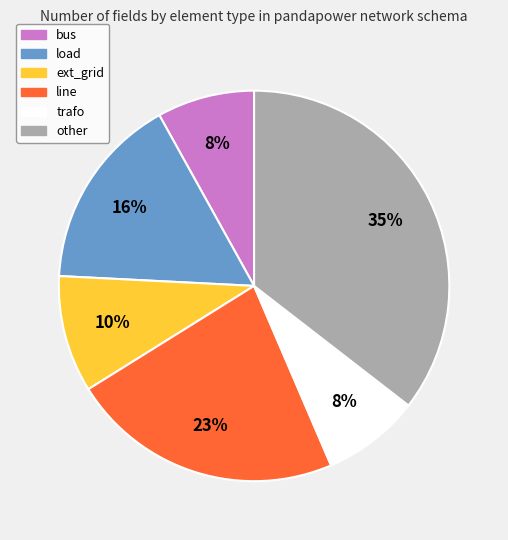

Between other and bus, which is larger?

other